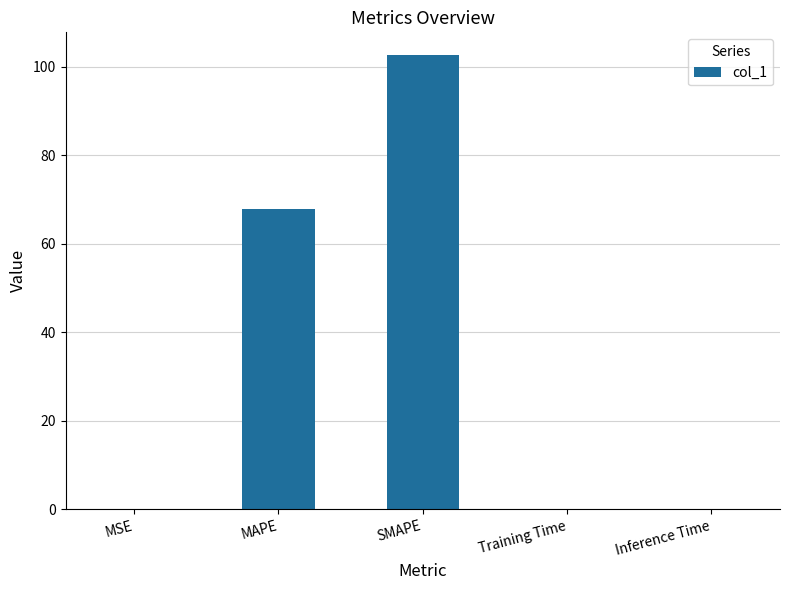

True or false: the data shows 102.7 at SMAPE.

True